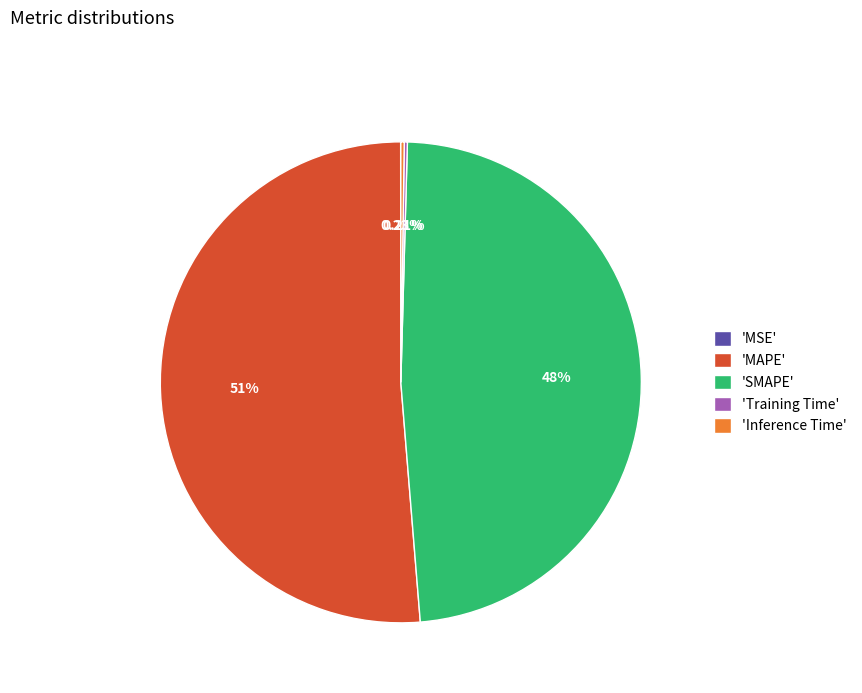

Which slice is the largest?

'MAPE'